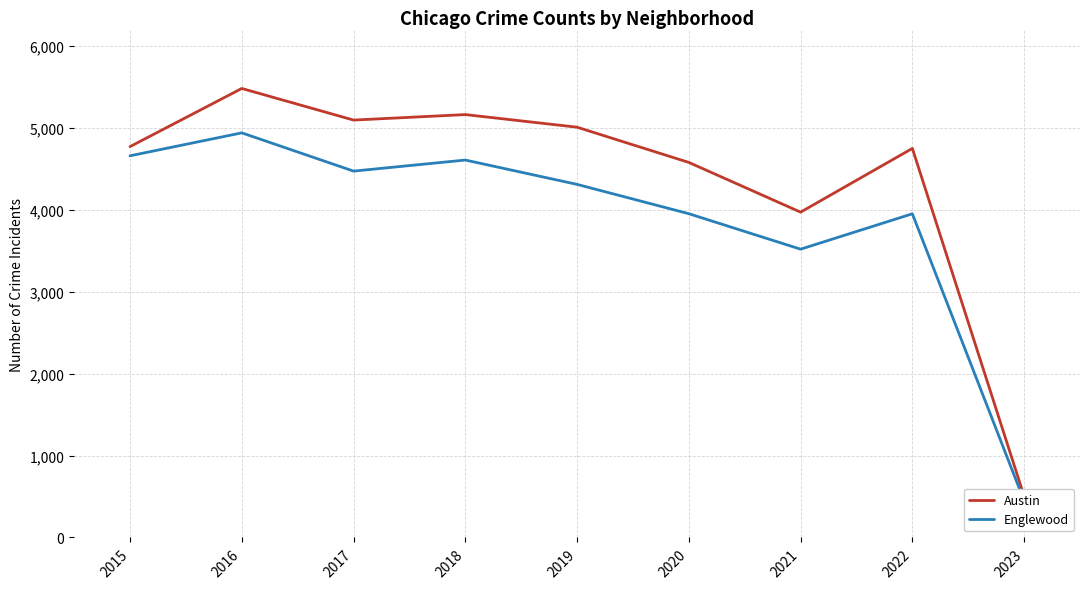

How many data points does each series have?

9